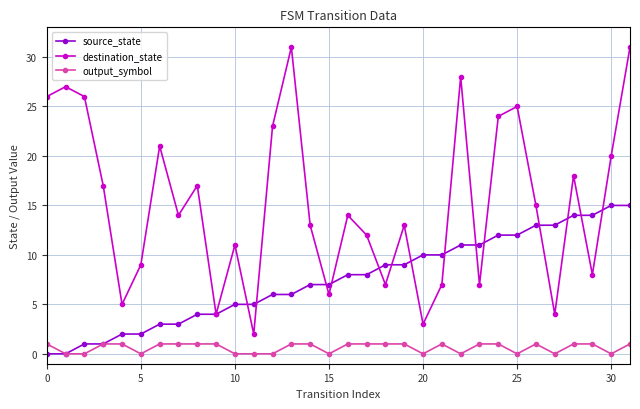

True or false: destination_state has more than 2 interior local peaks.

True